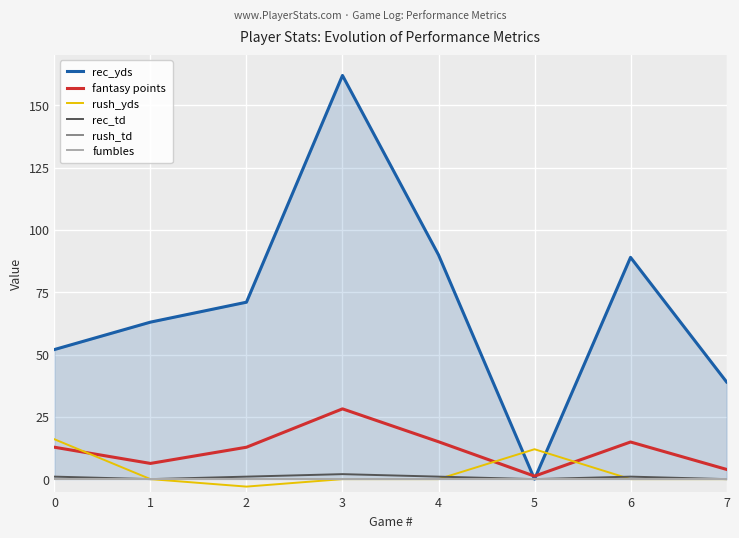

What is the average value of the fantasy points series?

11.9